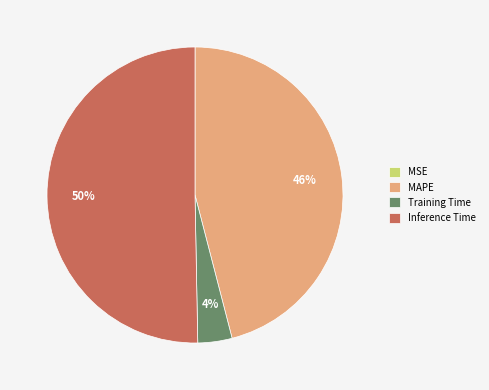

What percentage is the MAPE slice, to the nearest percent?

46%